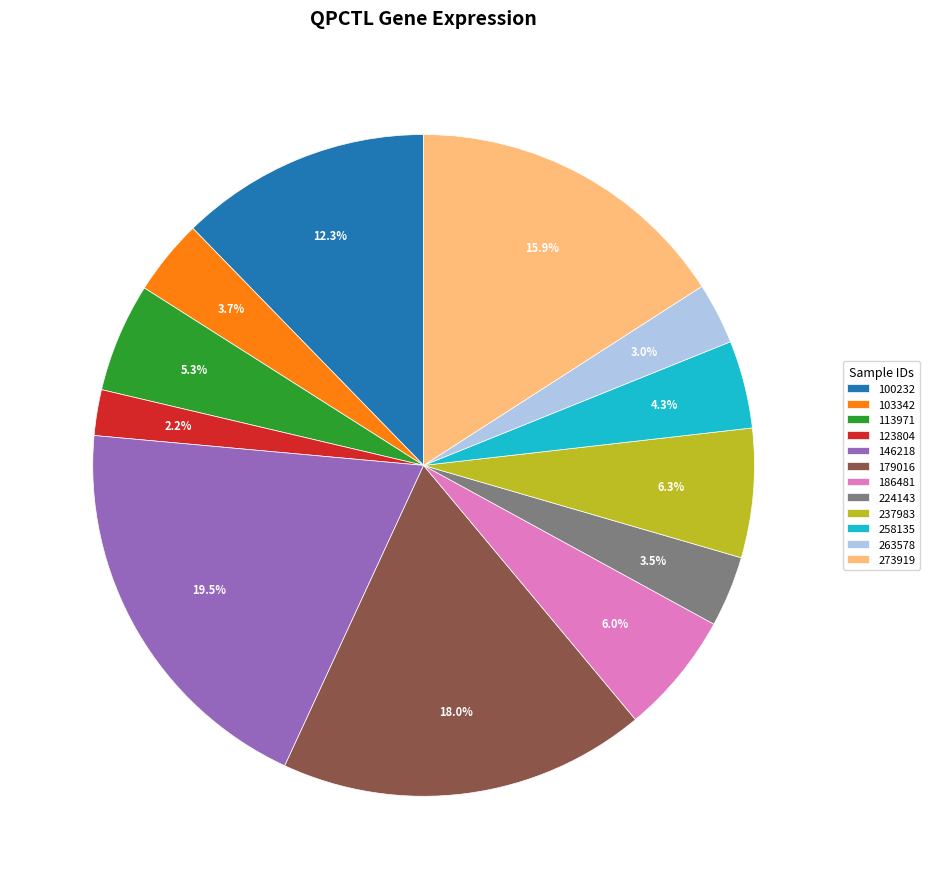

The 103342 slice represents 4% of the pie. True or false?

True